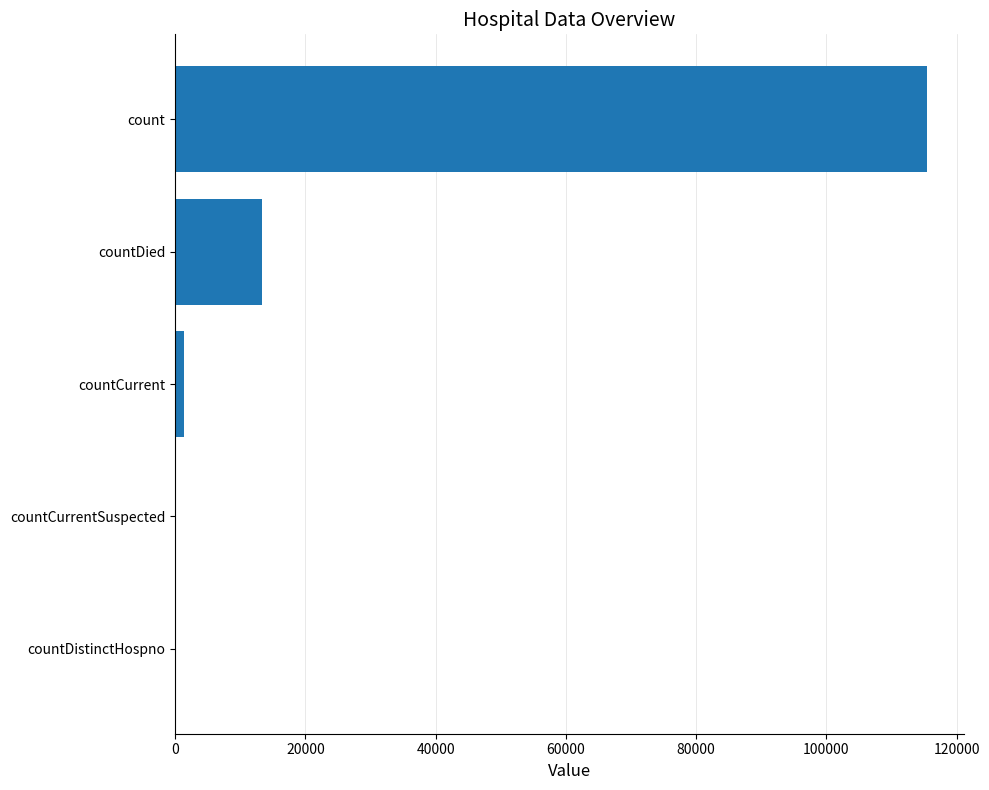

Where is the data nearest to the value 57689?

countDied